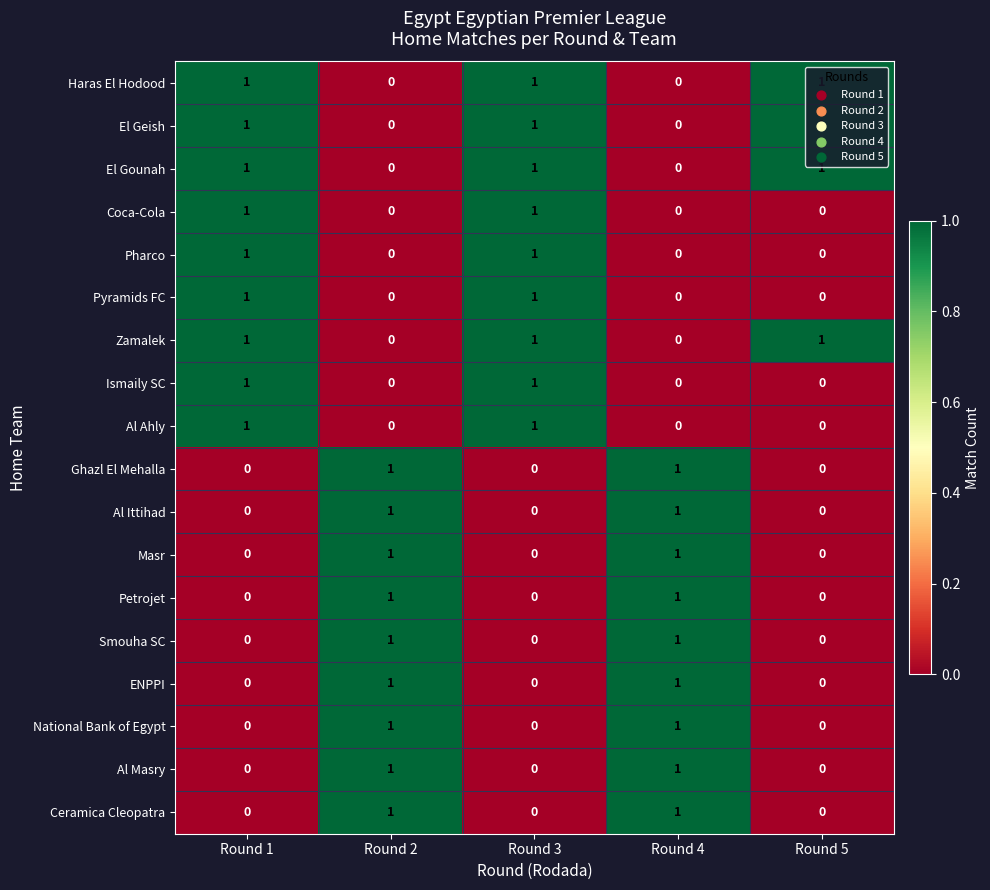

At how many categories does at least one series exceed 0?

5